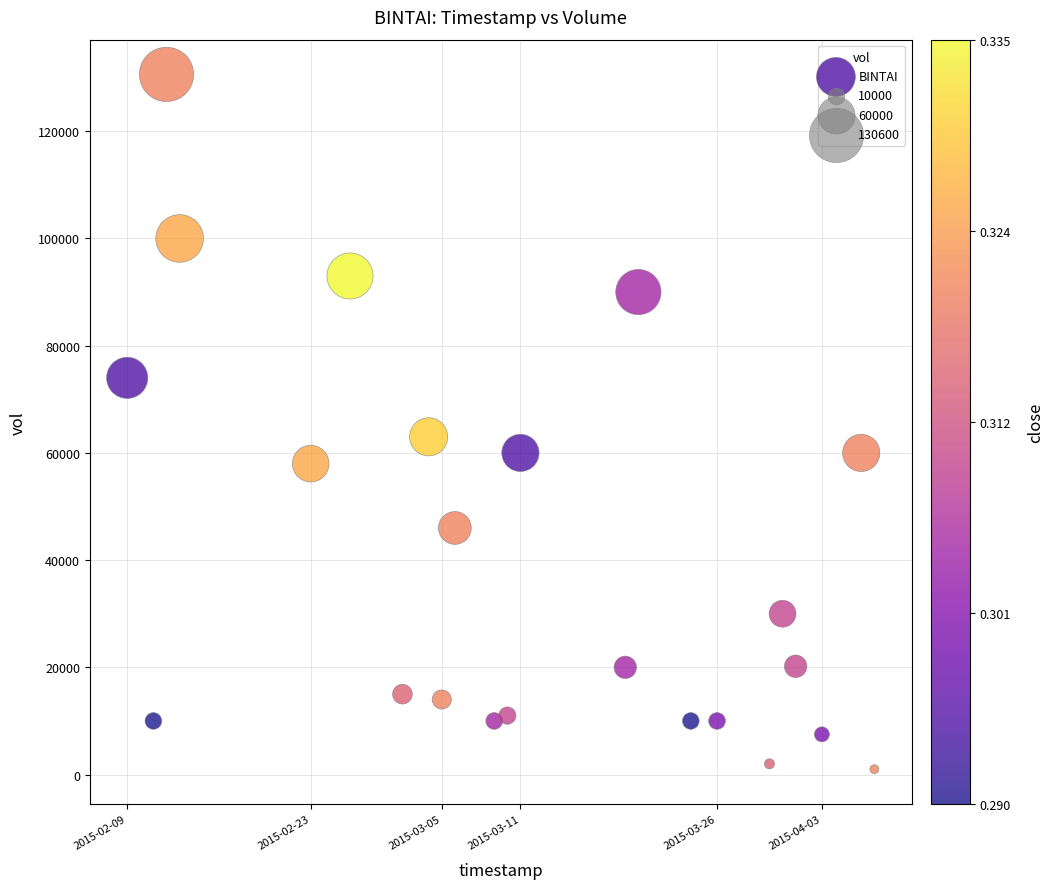

What Y value in the scatter plot is closest to 65800?

63000